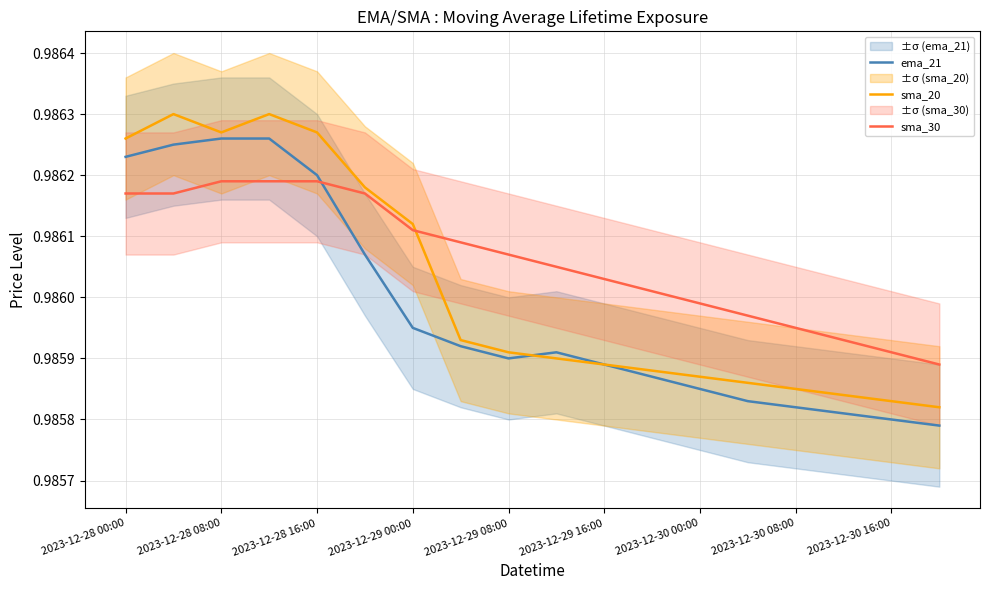

List the series in order of their peak value, highest first.

sma_20, ema_21, sma_30